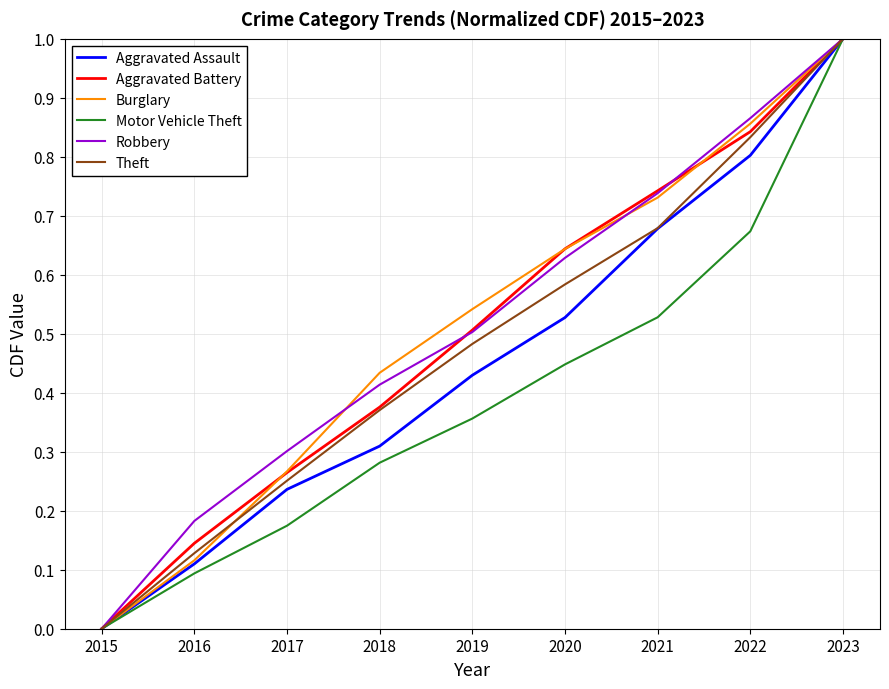

At which category is the sum across all series the highest?

2023